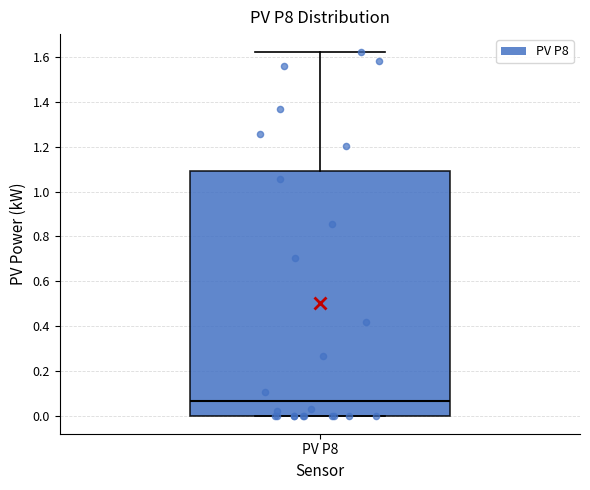

Read this box plot against the y-axis: the position of the median line, the range covered by the box, and the ends of both whiskers. The values are not printed on the chart, so give them approximately, as read against the axis.

median 0.06, box 0.00 to 1.10, whiskers 0.00 to 1.62